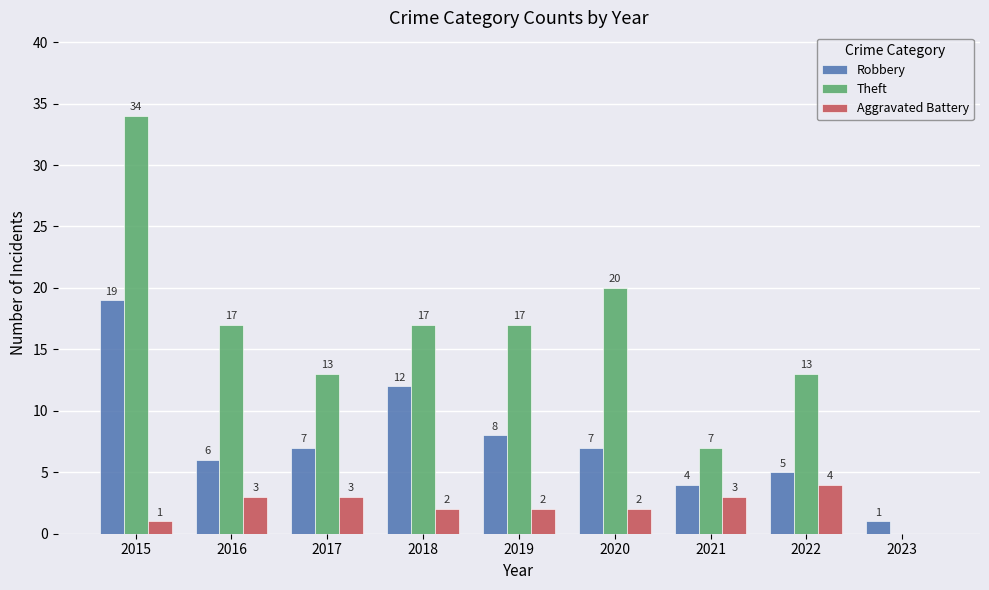

Is it true that Theft equals 20 at 2020?

True